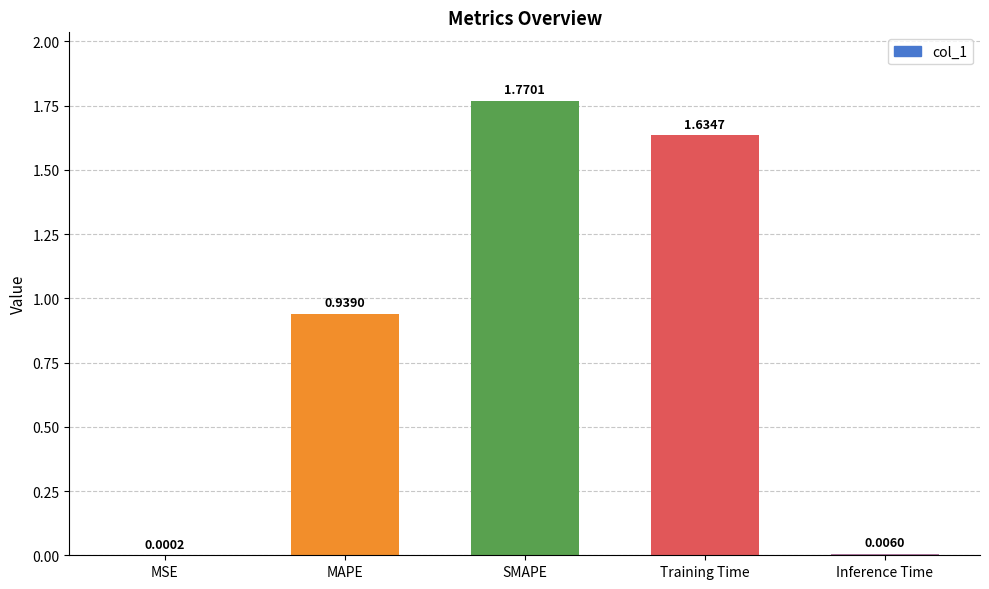

Which has a higher value, SMAPE or Training Time?

SMAPE